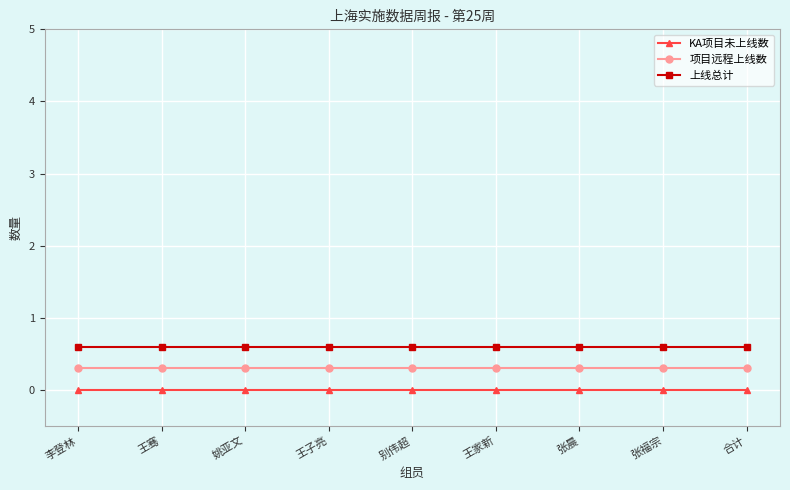

Is the value of 项目远程上线数 at 王子亮 greater than the value of 上线总计 at 别伟超?

No